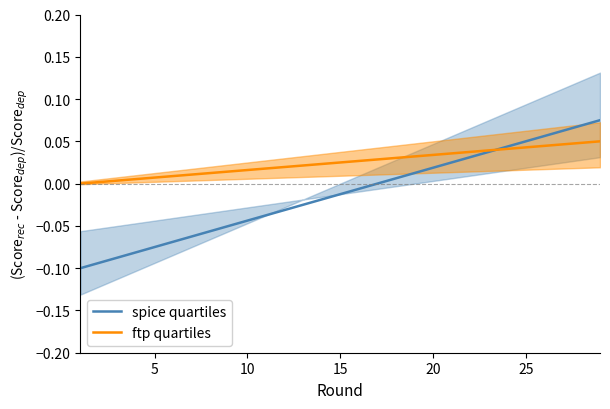

Which series has the widest spread of values?

spice quartiles